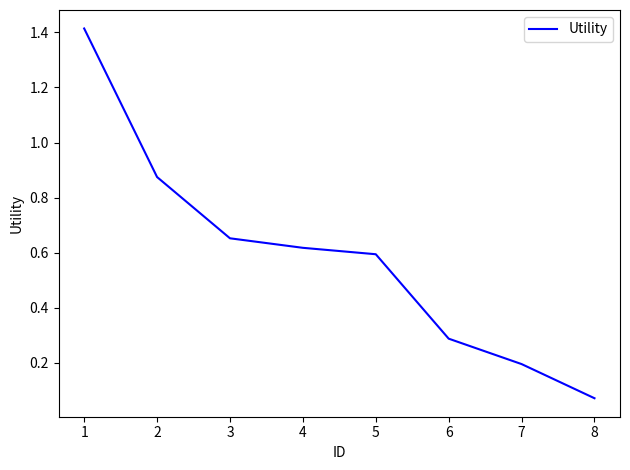

What is the difference between the values at 6 and 1?

1.1